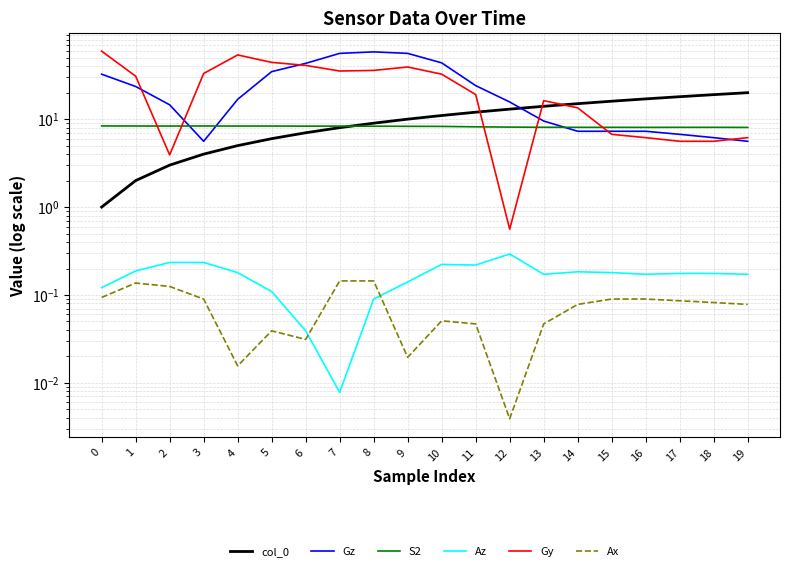

Rank the series by their maximum value, from lowest to highest.

Ax, Az, S2, col_0, Gz, Gy